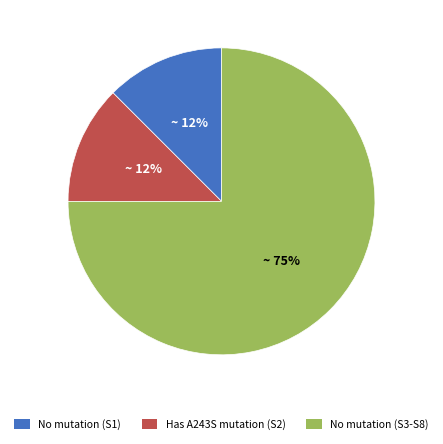

To the nearest percent, what is the average slice percentage?

33%